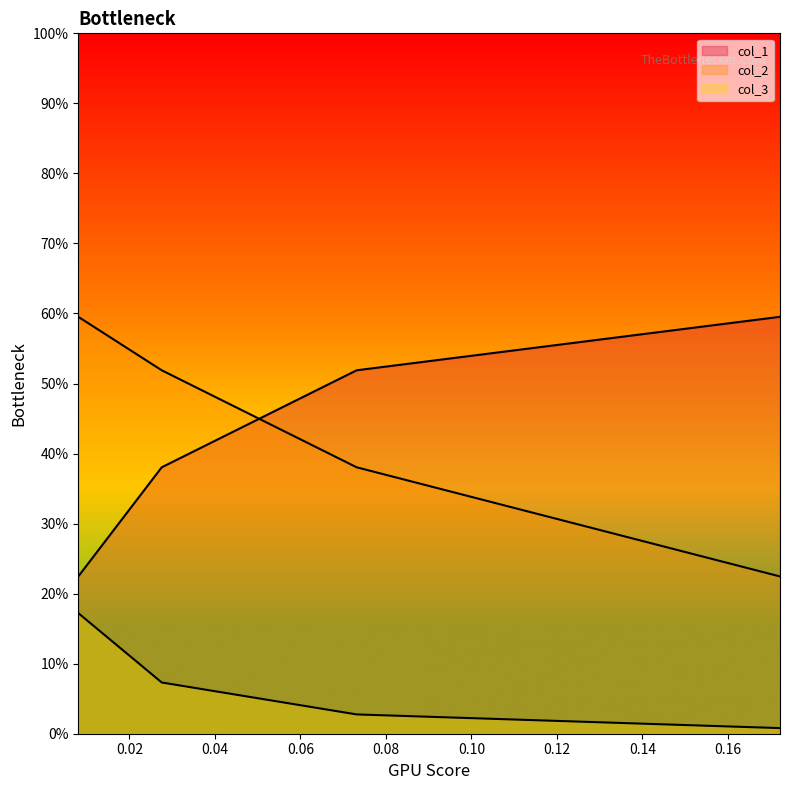

True or false: col_1 has a value of 0.3 at 0.00.

False